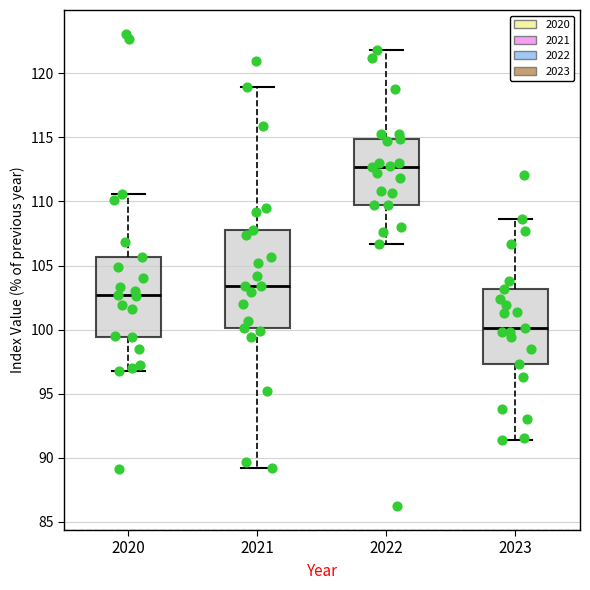

Which box is the tallest, from its lower edge to its upper edge?

2021